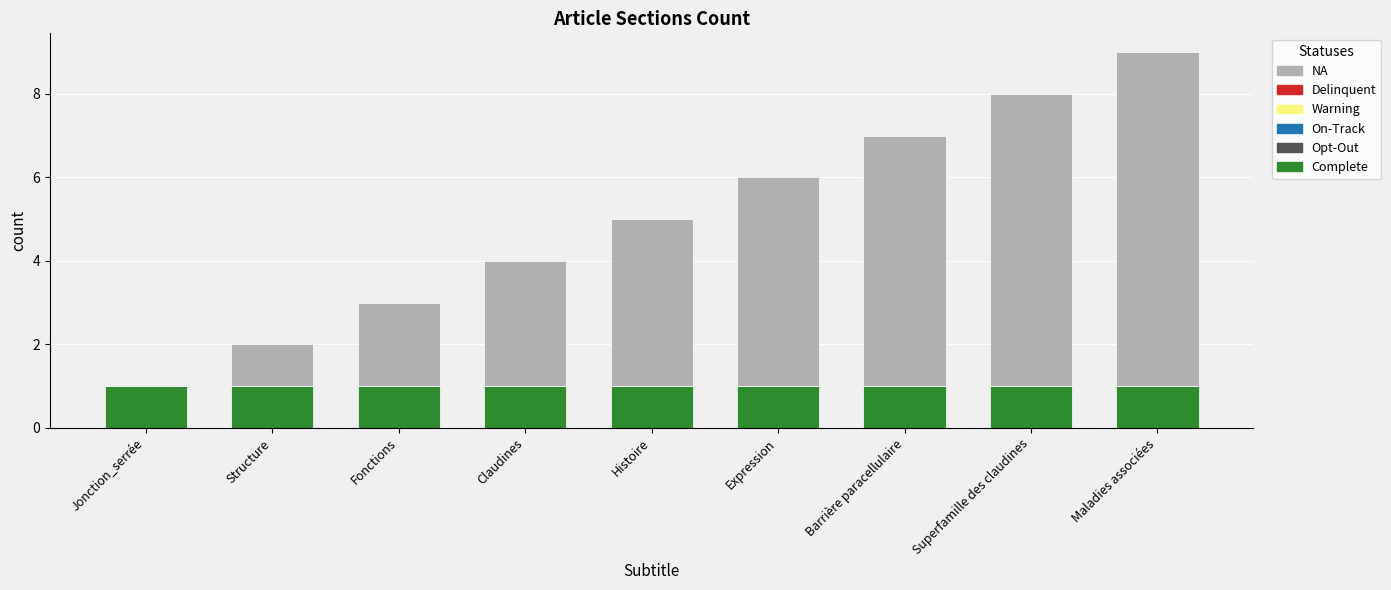

At which category is the sum across all series the highest?

Maladies associées